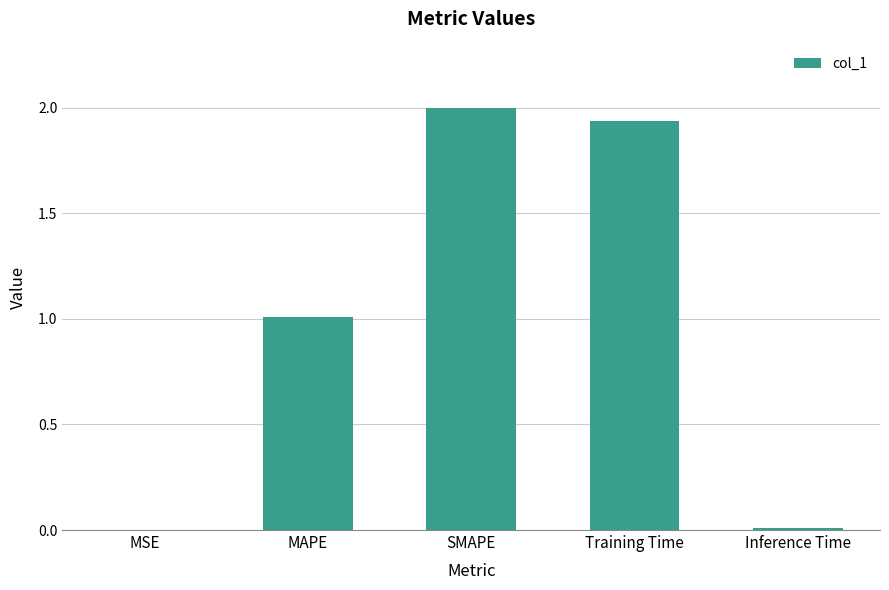

How many distinct data groups are displayed?

1